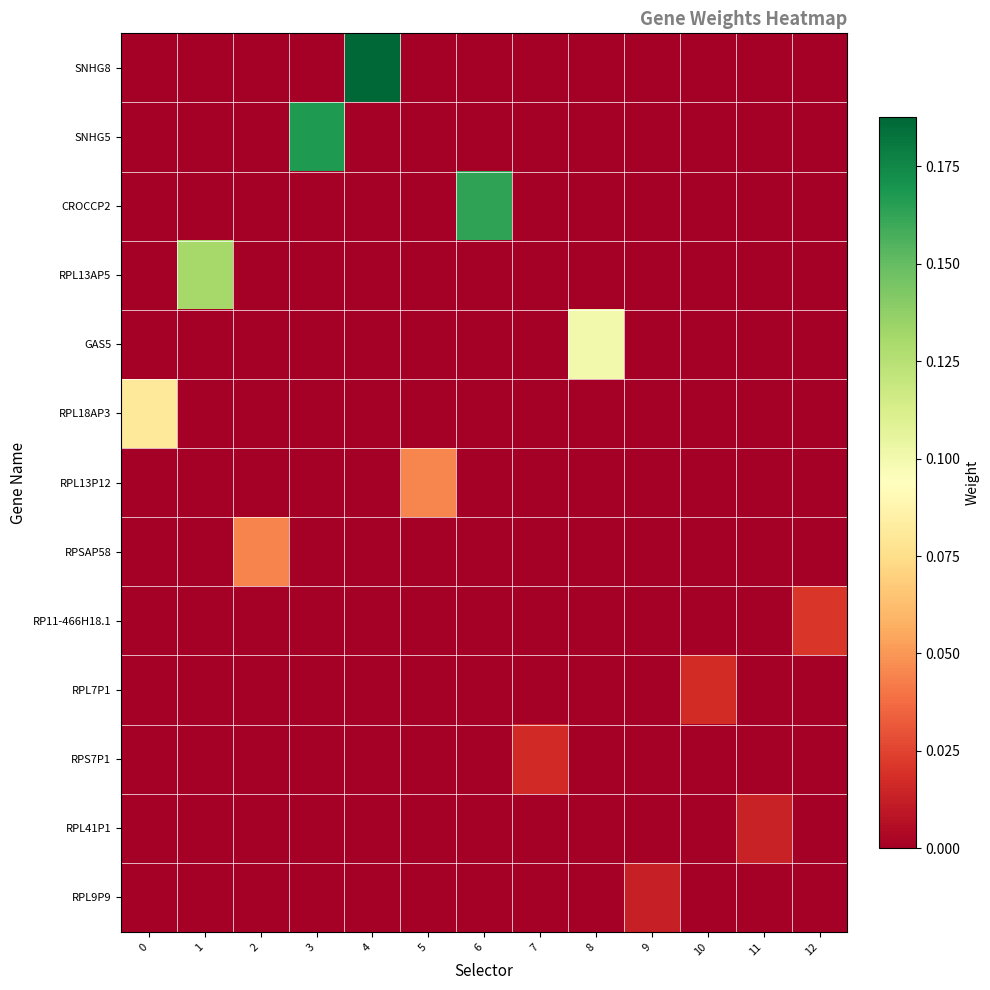

Reading right to left, what are all the values shown in this chart?

SNHG8: 12=0.0	11=0.0	10=0.0	9=0.0	8=0.0	7=0.0	6=0.0	5=0.0	4=0.2	3=0.0	2=0.0	1=0.0	0=0.0
SNHG5: 12=0.0	11=0.0	10=0.0	9=0.0	8=0.0	7=0.0	6=0.0	5=0.0	4=0.0	3=0.2	2=0.0	1=0.0	0=0.0
CROCCP2: 12=0.0	11=0.0	10=0.0	9=0.0	8=0.0	7=0.0	6=0.2	5=0.0	4=0.0	3=0.0	2=0.0	1=0.0	0=0.0
RPL13AP5: 12=0.0	11=0.0	10=0.0	9=0.0	8=0.0	7=0.0	6=0.0	5=0.0	4=0.0	3=0.0	2=0.0	1=0.1	0=0.0
GAS5: 12=0.0	11=0.0	10=0.0	9=0.0	8=0.1	7=0.0	6=0.0	5=0.0	4=0.0	3=0.0	2=0.0	1=0.0	0=0.0
RPL18AP3: 12=0.0	11=0.0	10=0.0	9=0.0	8=0.0	7=0.0	6=0.0	5=0.0	4=0.0	3=0.0	2=0.0	1=0.0	0=0.1
RPL13P12: 12=0.0	11=0.0	10=0.0	9=0.0	8=0.0	7=0.0	6=0.0	5=0.0	4=0.0	3=0.0	2=0.0	1=0.0	0=0.0
RPSAP58: 12=0.0	11=0.0	10=0.0	9=0.0	8=0.0	7=0.0	6=0.0	5=0.0	4=0.0	3=0.0	2=0.0	1=0.0	0=0.0
RP11-466H18.1: 12=0.0	11=0.0	10=0.0	9=0.0	8=0.0	7=0.0	6=0.0	5=0.0	4=0.0	3=0.0	2=0.0	1=0.0	0=0.0
RPL7P1: 12=0.0	11=0.0	10=0.0	9=0.0	8=0.0	7=0.0	6=0.0	5=0.0	4=0.0	3=0.0	2=0.0	1=0.0	0=0.0
RPS7P1: 12=0.0	11=0.0	10=0.0	9=0.0	8=0.0	7=0.0	6=0.0	5=0.0	4=0.0	3=0.0	2=0.0	1=0.0	0=0.0
RPL41P1: 12=0.0	11=0.0	10=0.0	9=0.0	8=0.0	7=0.0	6=0.0	5=0.0	4=0.0	3=0.0	2=0.0	1=0.0	0=0.0
RPL9P9: 12=0.0	11=0.0	10=0.0	9=0.0	8=0.0	7=0.0	6=0.0	5=0.0	4=0.0	3=0.0	2=0.0	1=0.0	0=0.0